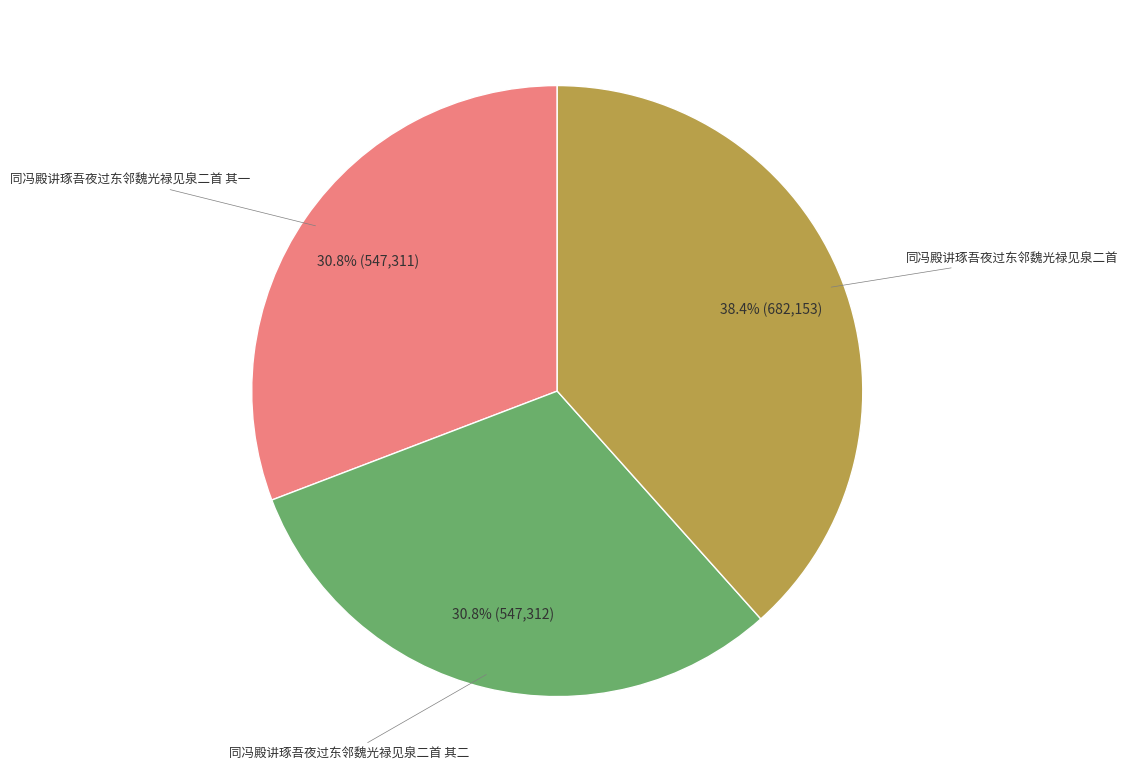

Is there any slice that represents more than half of the pie?

No